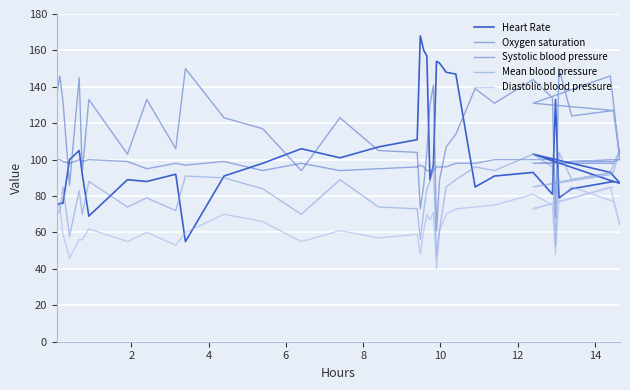

What is the lowest value of the Diastolic blood pressure series?

40